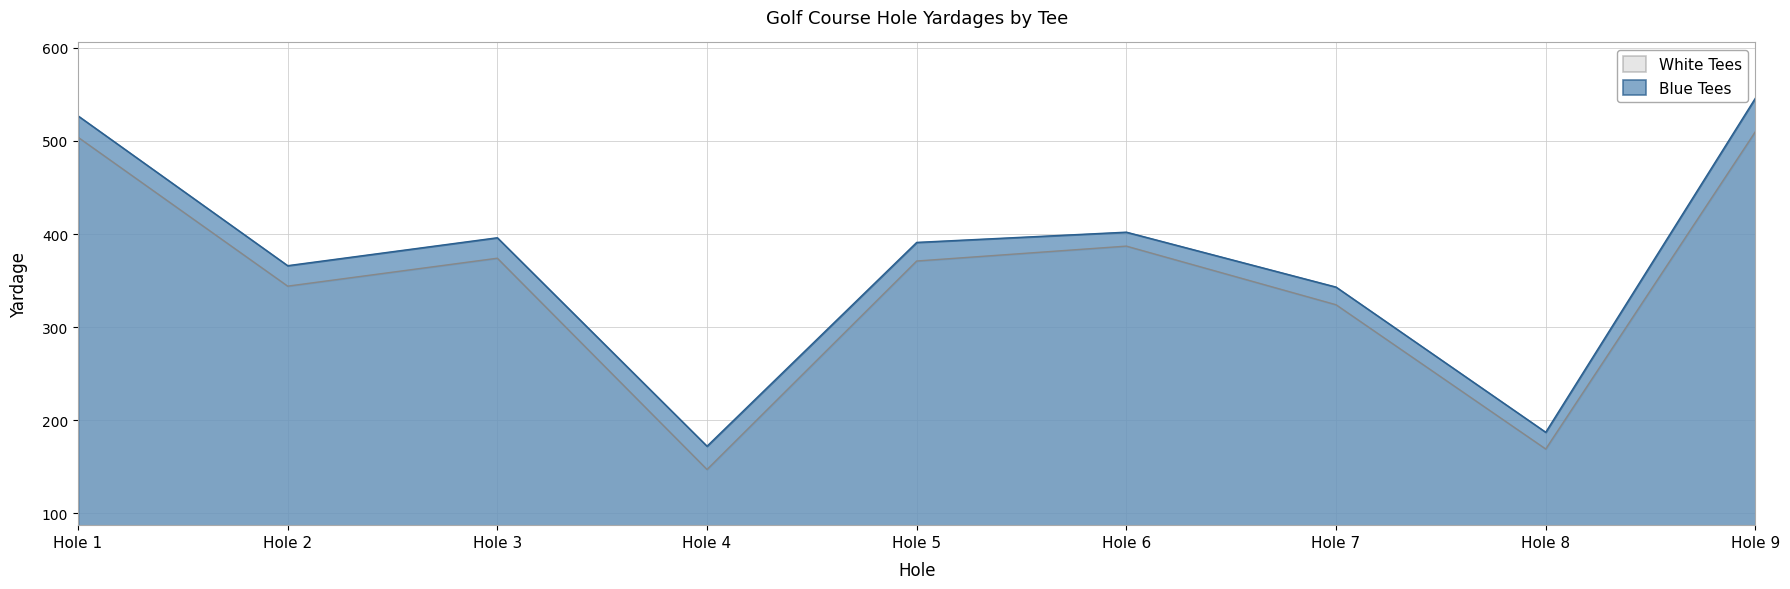

In White Tees, how many points are higher than both neighbors (excluding endpoints)?

2